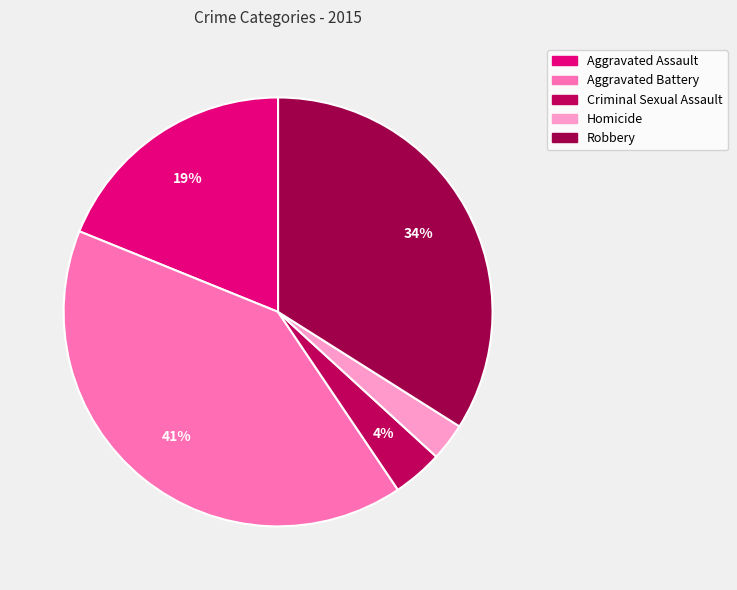

To the nearest percent, what is the difference between the Aggravated Battery and Robbery slice percentages?

7%